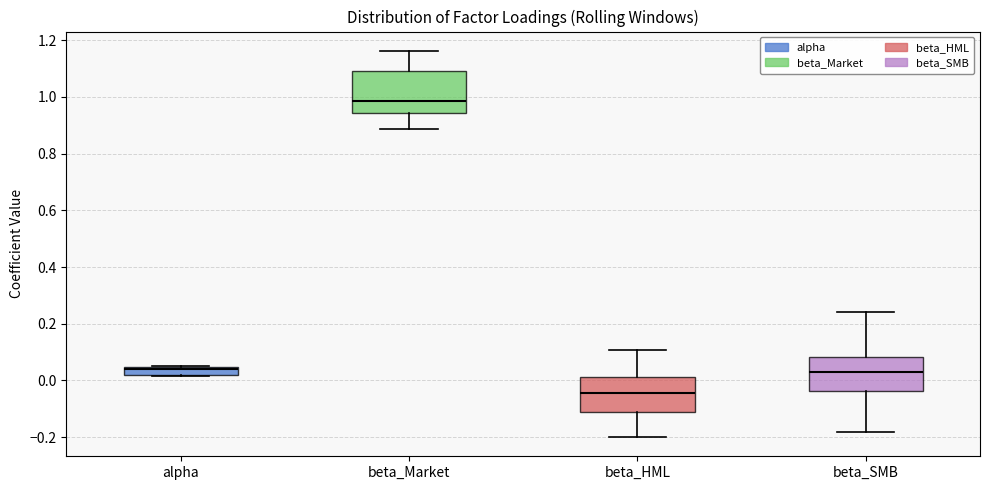

Which box is the tallest, from its lower edge to its upper edge?

beta_Market